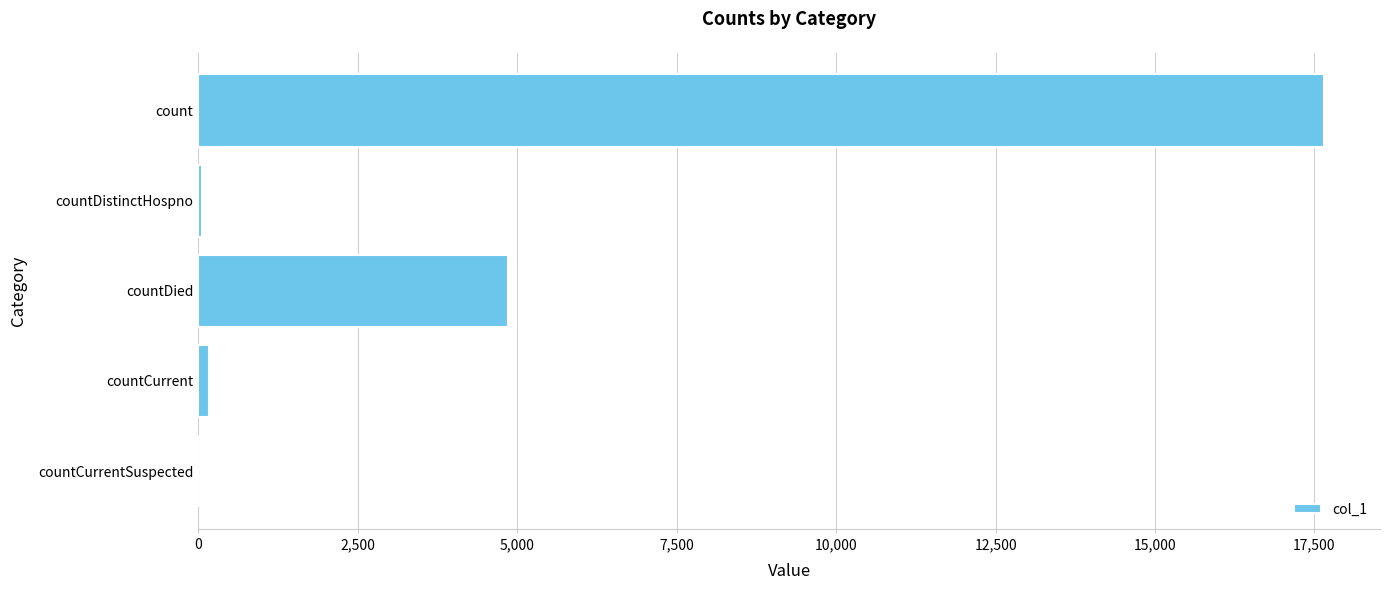

What is the sum of all values?

22724